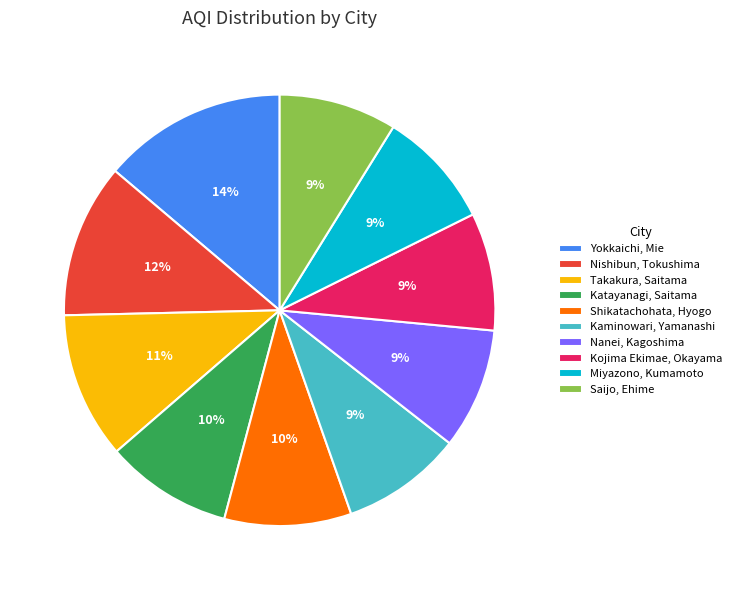

To the nearest percent, what is the difference between the largest and smallest slice percentages?

5%